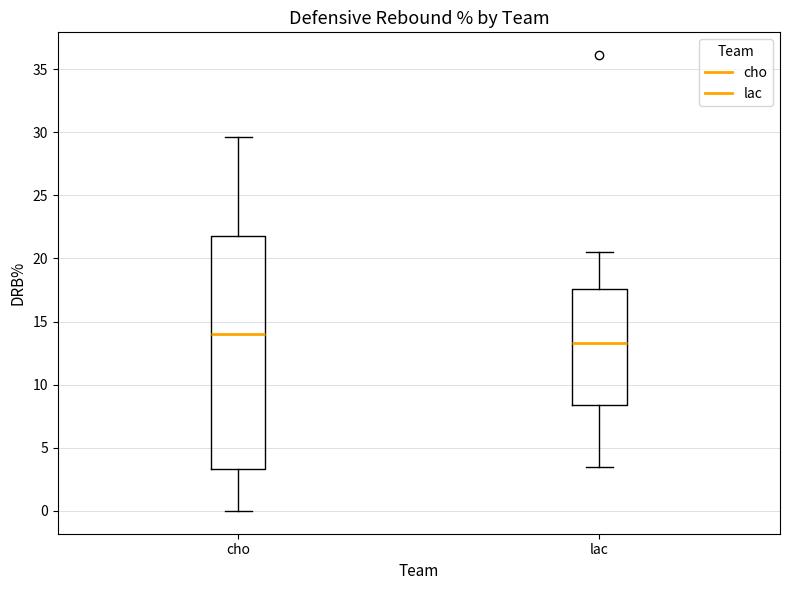

Reading left to right, read every box against the y-axis: the position of its median line, the range the box covers, and the ends of its whiskers. The values are not printed on the chart, so give them approximately, as read against the axis.

cho: median 14.0, box 3.5 to 22.0, whiskers 0.0 to 29.5
lac: median 13.5, box 8.5 to 17.5, whiskers 3.5 to 20.5